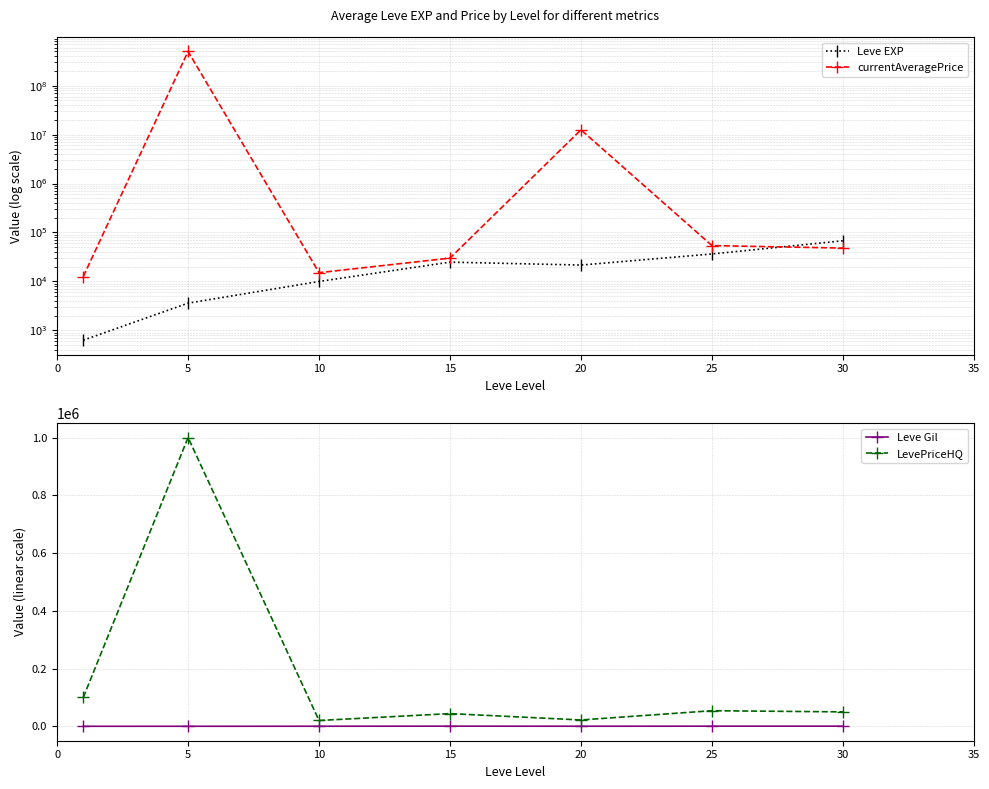

True or false: currentAveragePrice has a value of 15107.3 at 10.

True